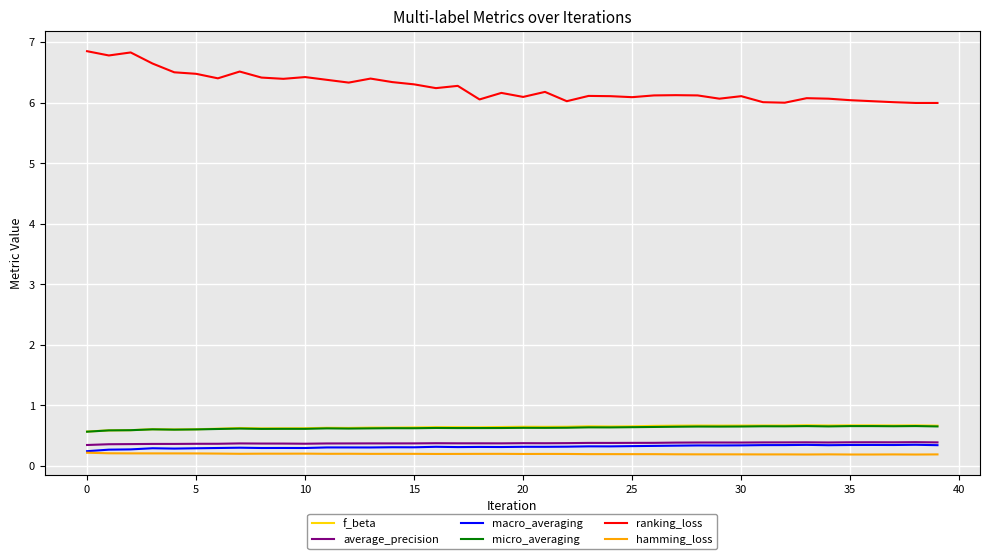

True or false: macro_averaging and ranking_loss intersect in this chart.

False